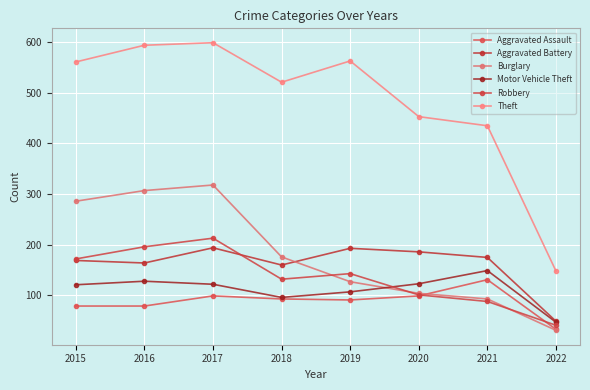

What is the value of the Burglary point at the 4th from the left?

176